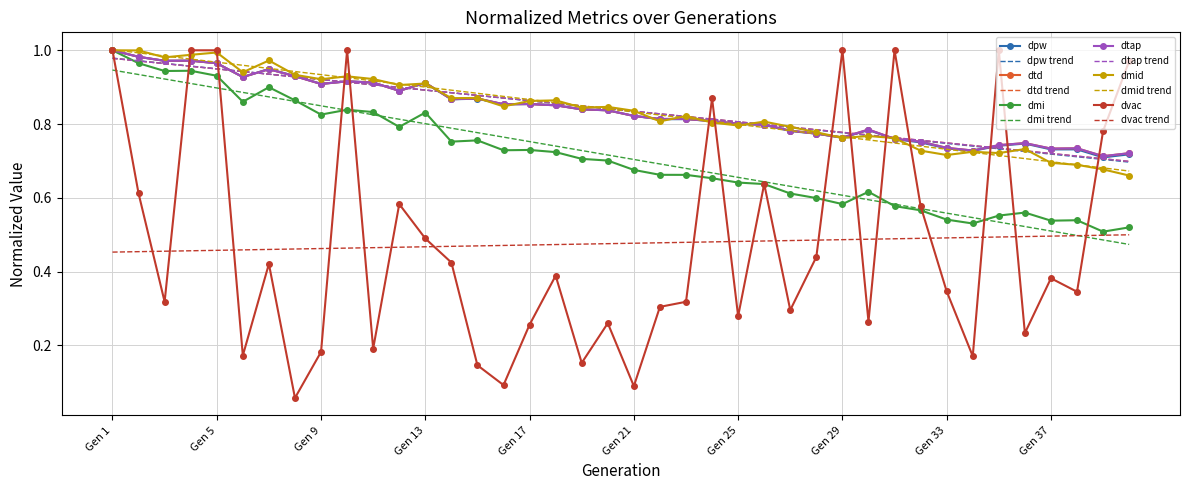

At which label is dmid closest to 0?

40